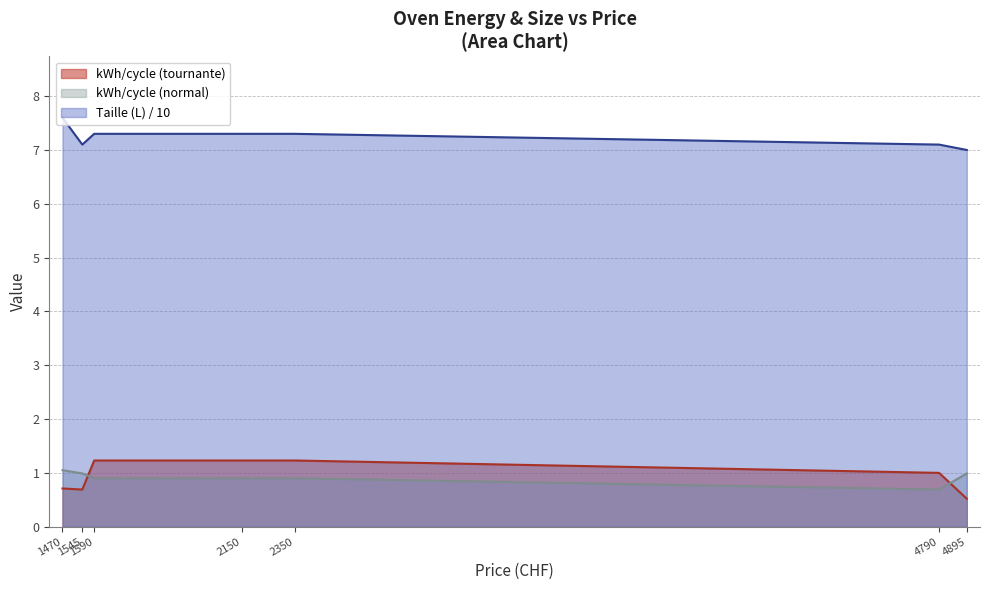

Reading left to right, transcribe all the data shown in this chart.

kWh/cycle (tournante): 1470=0.7	1545=0.7	1590=1.2	2150=1.2	2350=1.2	4790=1.0	4895=0.5
kWh/cycle (normal): 1470=1.1	1545=1.0	1590=0.9	2150=0.9	2350=0.9	4790=0.7	4895=1.0
Taille (L): 1470=7.6	1545=7.1	1590=7.3	2150=7.3	2350=7.3	4790=7.1	4895=7.0